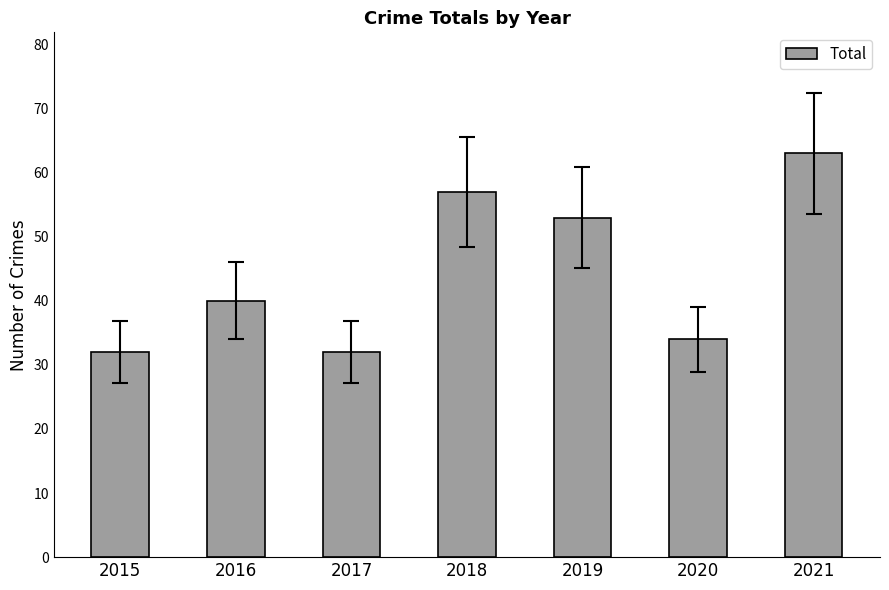

Reading left to right, transcribe all the data shown in this chart.

32	40	32	57	53	34	63